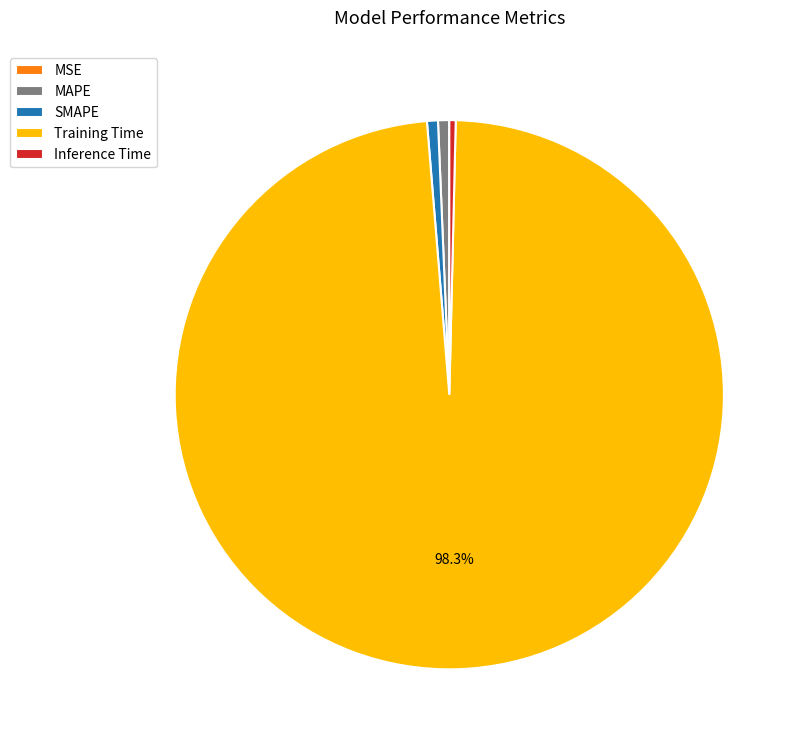

To the nearest percent, what percentage of the pie is Training Time?

98%